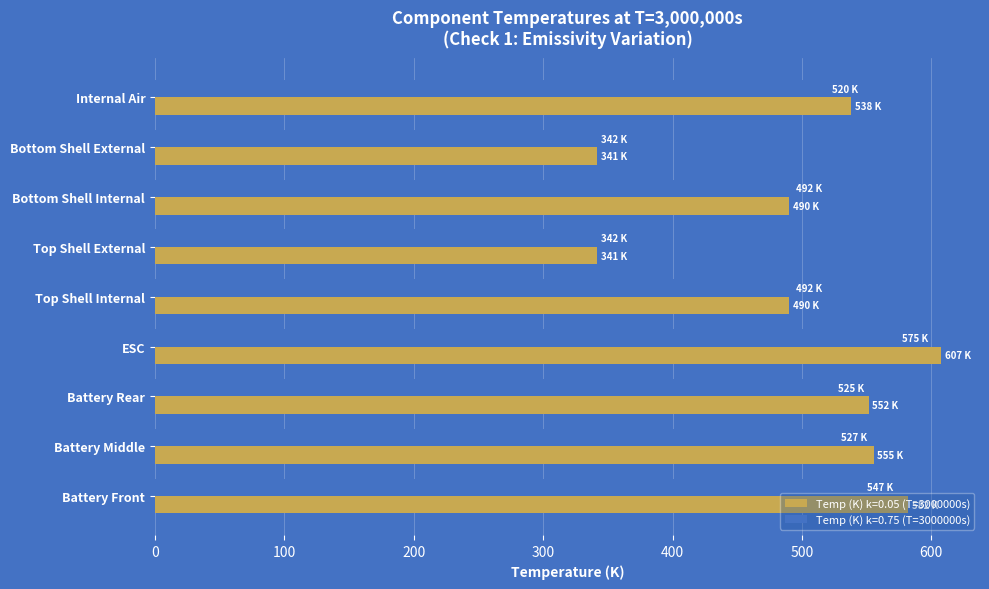

What is the sum of the Temp (K) k=0.05 (T=3000000s) values at Battery Middle and Internal Air?

1093.7